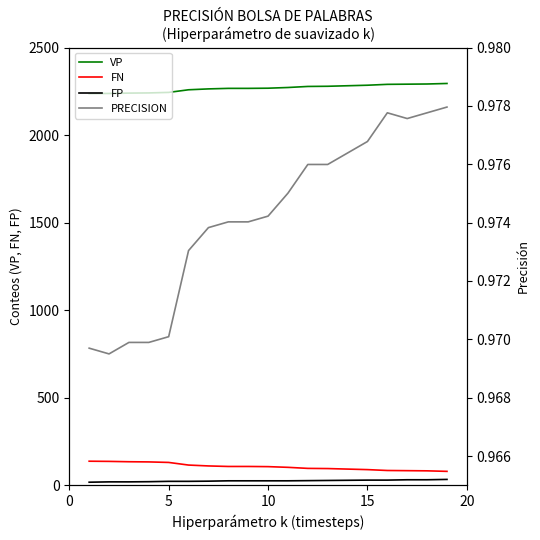

True or false: FN and VP cross at least once.

False